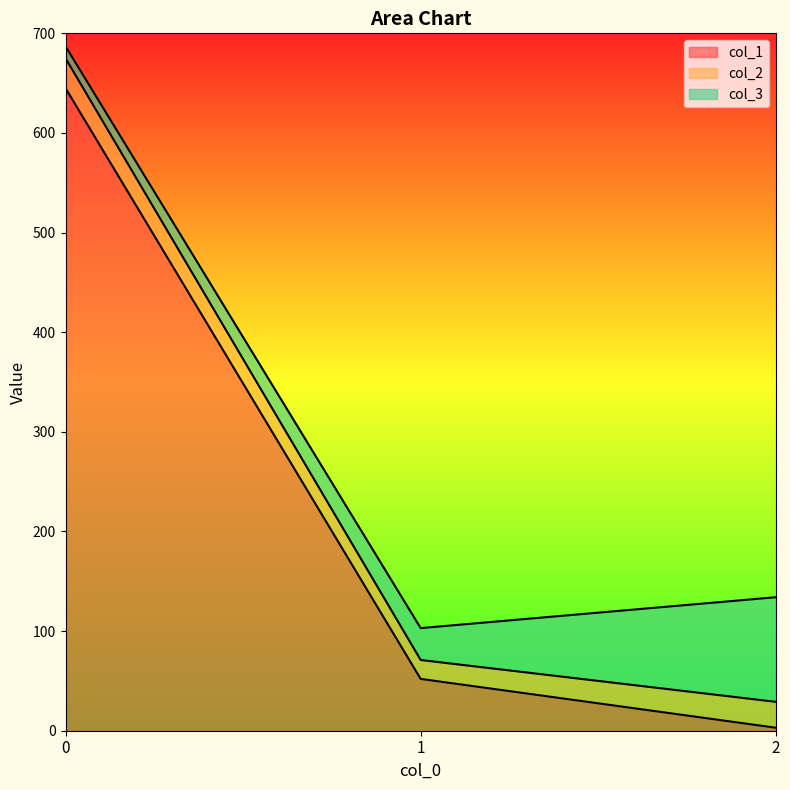

Read the col_2 value at 2.

26